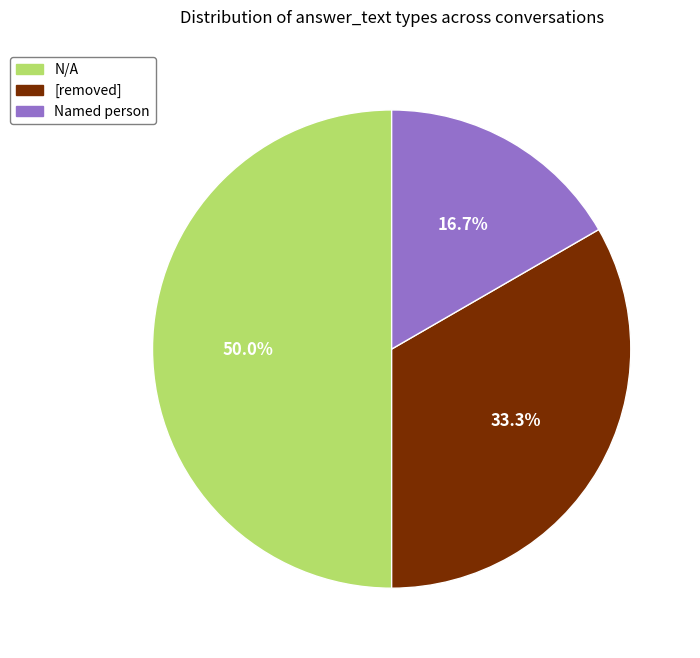

Does [removed] represent more than half of the total?

No